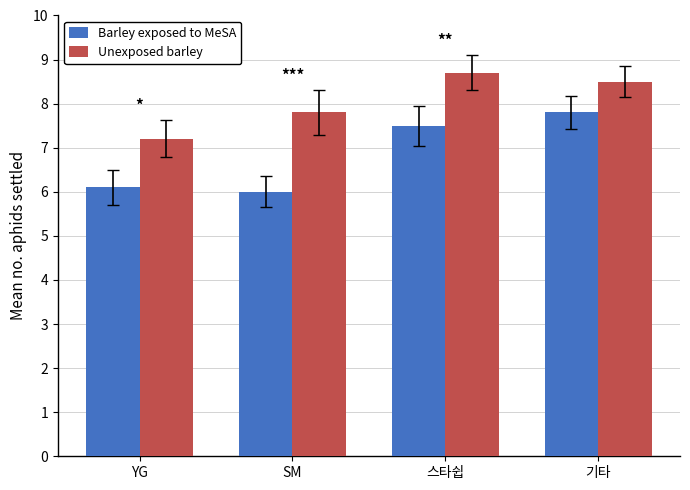

At which label does Barley exposed to MeSA first exceed 7?

스타쉽